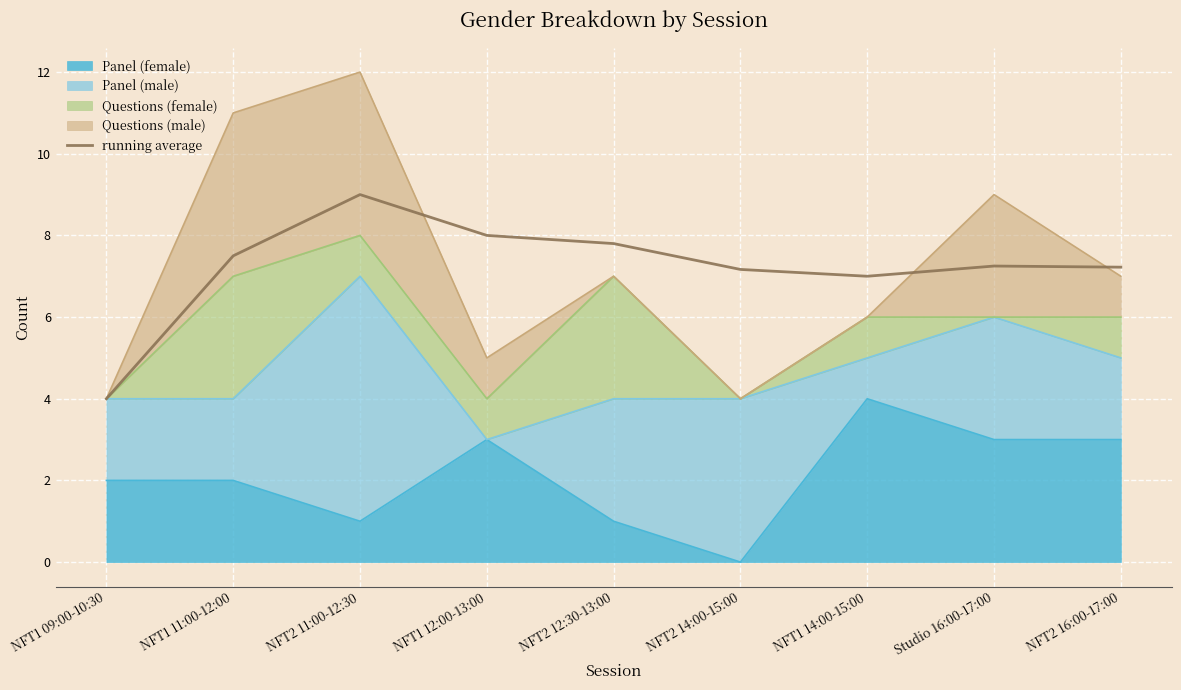

List the labels in order of value, largest first.

NFT2 11:00-12:30, NFT1 12:00-13:00, NFT2 12:30-13:00, NFT1 11:00-12:00, Studio 16:00-17:00, NFT2 16:00-17:00, NFT2 14:00-15:00, NFT1 14:00-15:00, NFT1 09:00-10:30